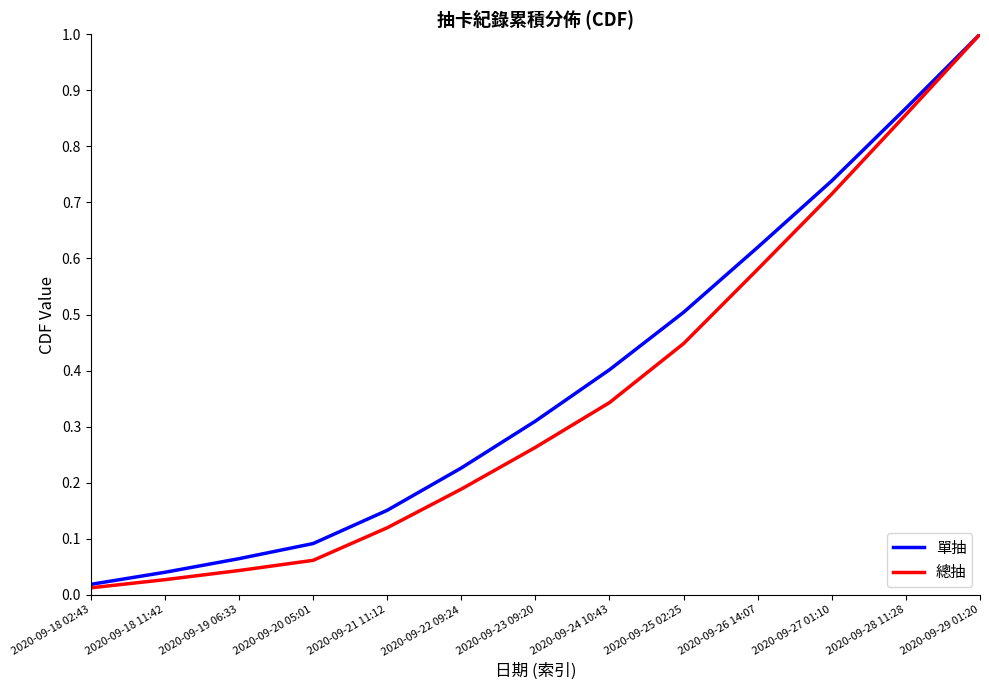

What is the total value across all series at 2020-09-27 01:10?

1.5